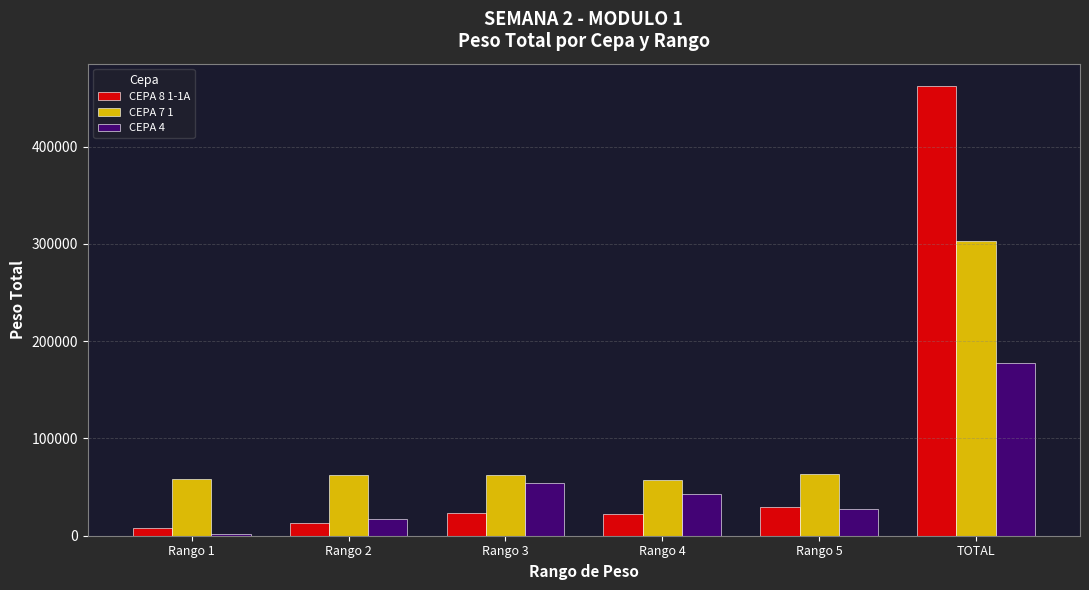

What is the maximum value shown in the chart?

462170